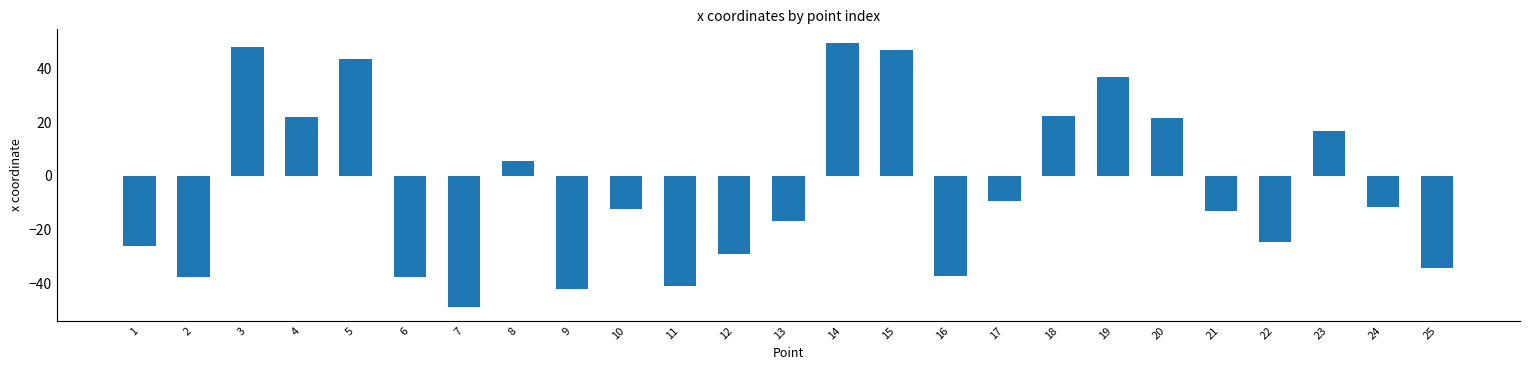

How many categories are shown in the chart?

25